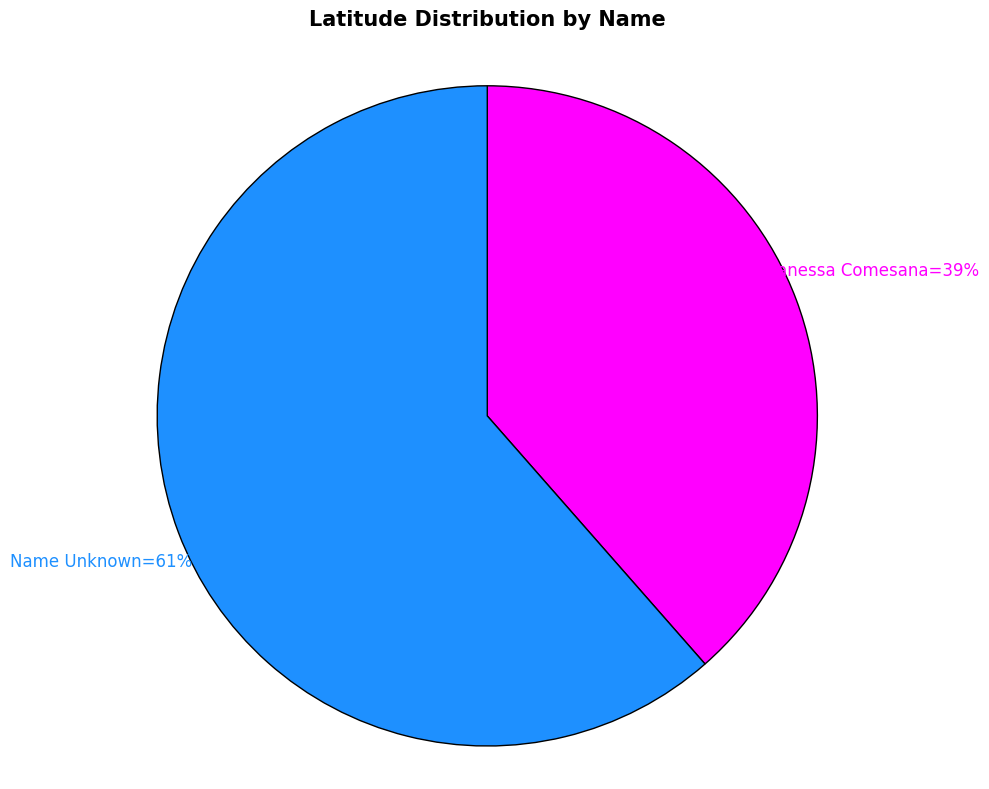

Is there a majority slice in this chart?

Yes